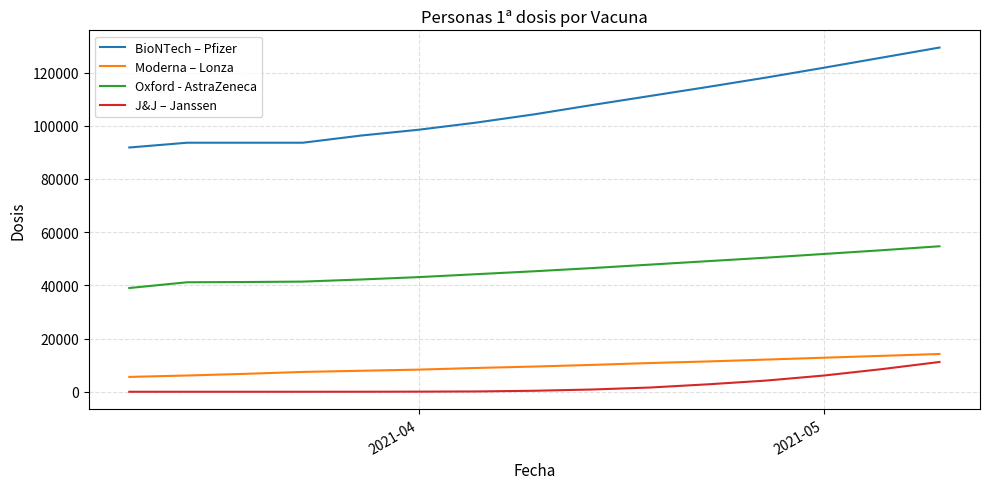

True or false: J&J – Janssen and BioNTech – Pfizer intersect in this chart.

False